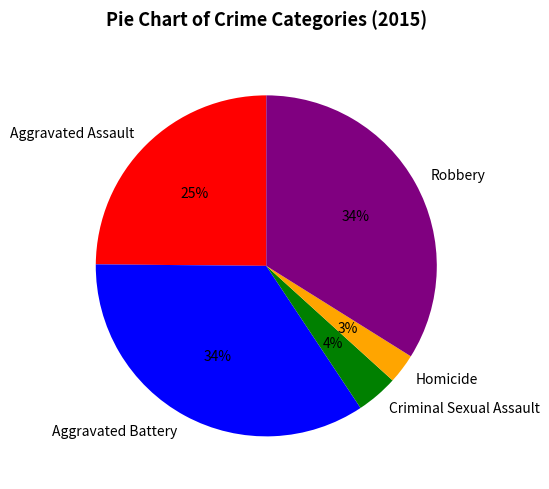

The Robbery slice represents 47% of the pie. True or false?

False